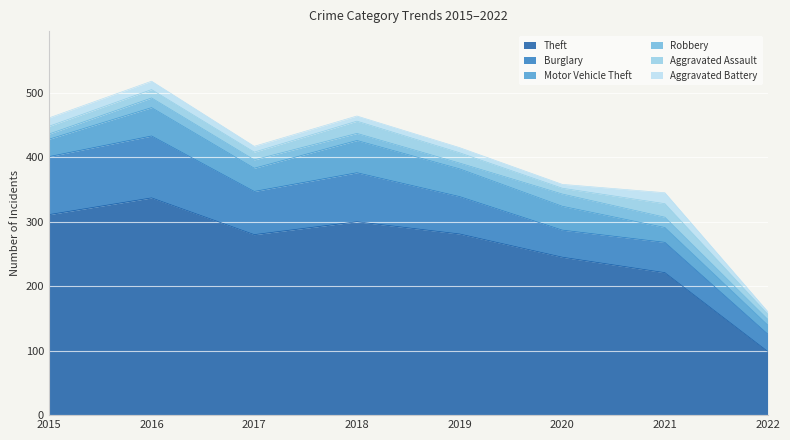

Which series has the widest spread of values?

Theft